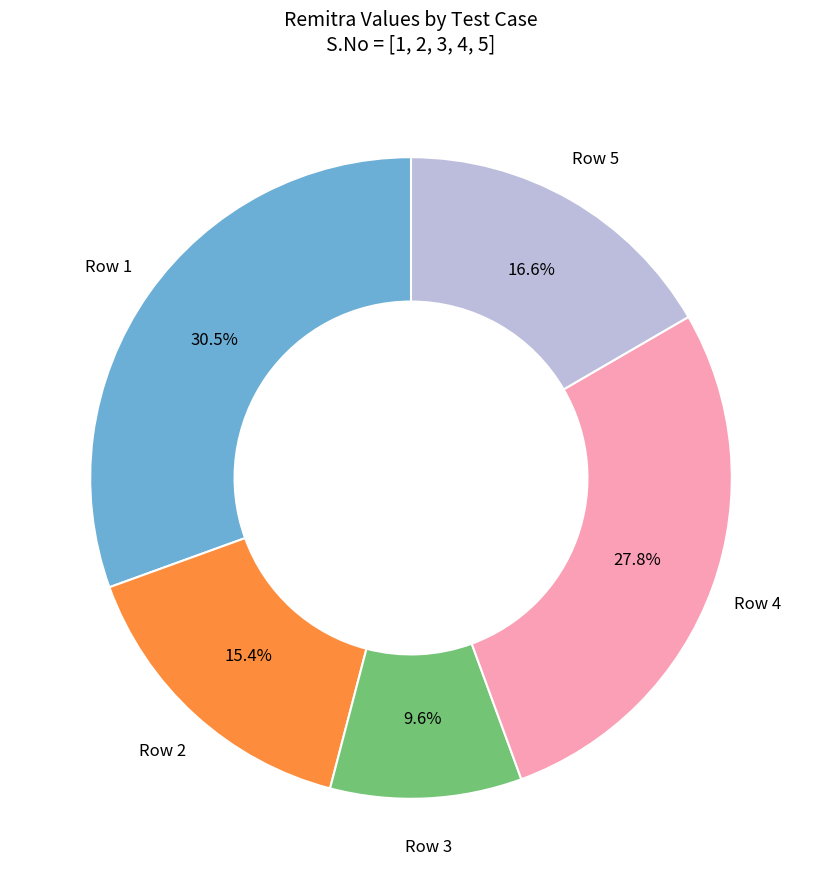

Is the sum of Row 3 and Row 2 greater than half?

No